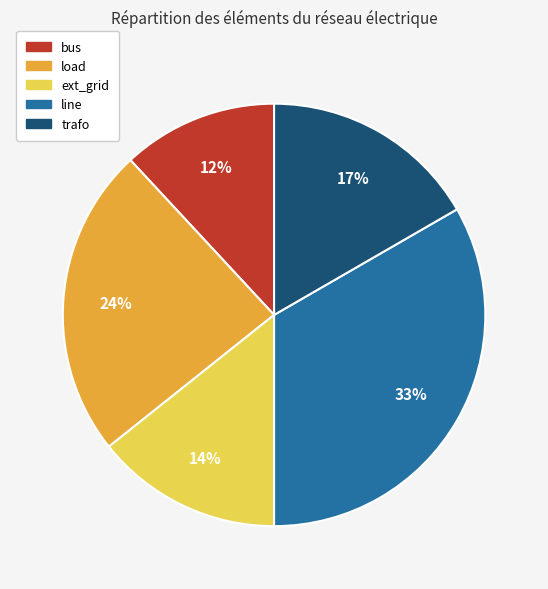

Which category has the biggest portion of the pie?

line